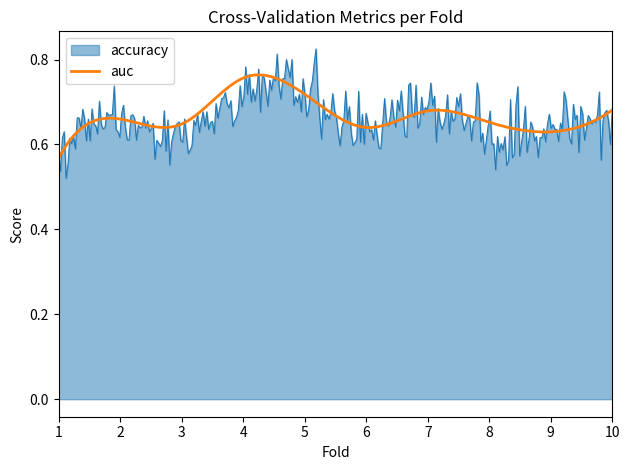

Which series has the widest spread of values?

accuracy